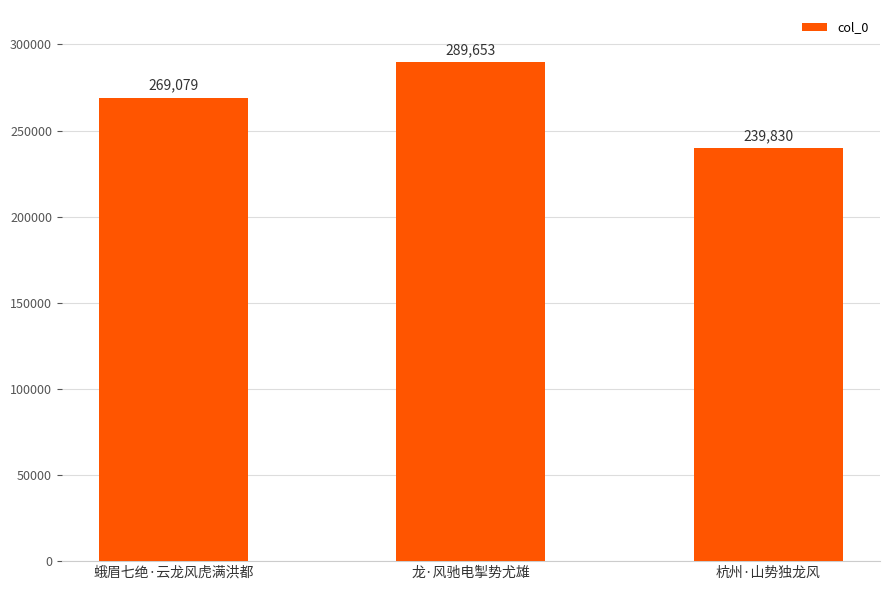

What is the change in value from 龙·风驰电掣势尤雄 to 杭州·山势独龙风?

-49823